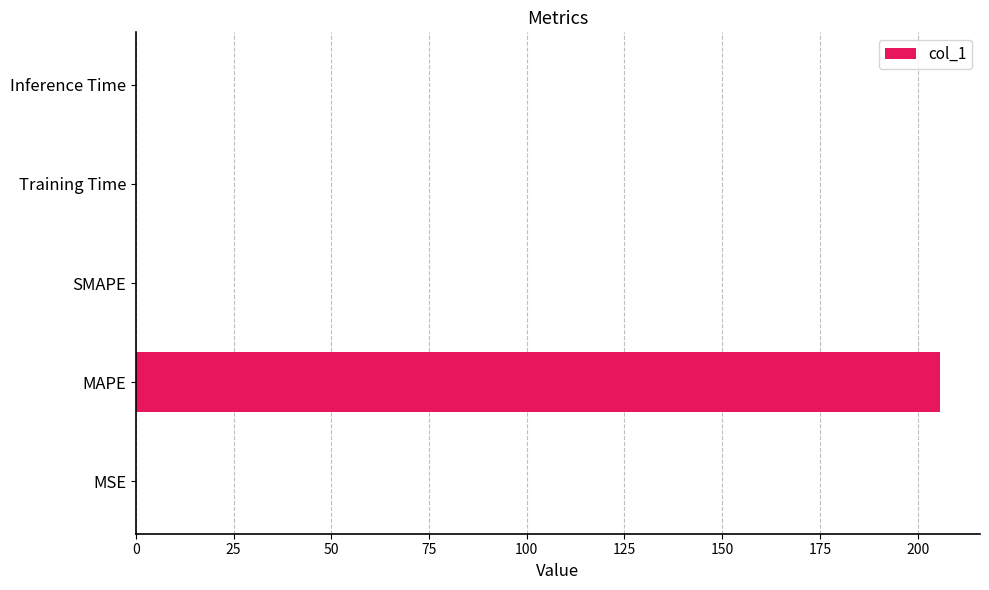

Count the number of data series in this chart.

1